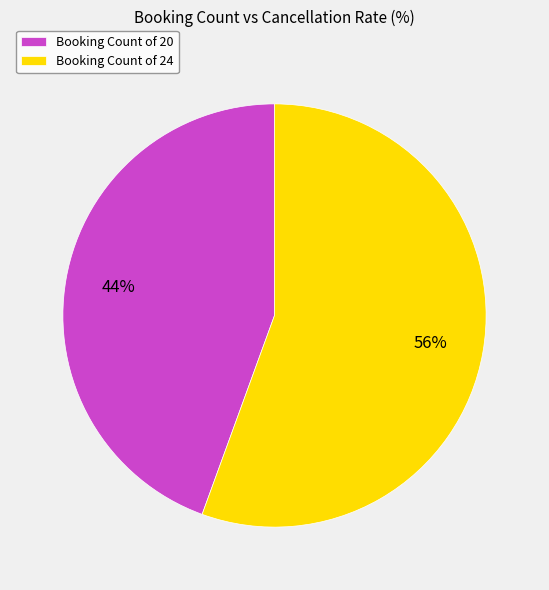

Count the number of slices in the pie.

2